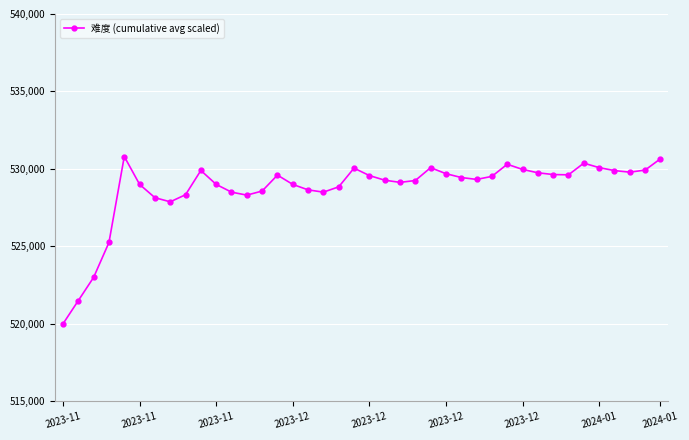

How many lines are shown in the chart?

1